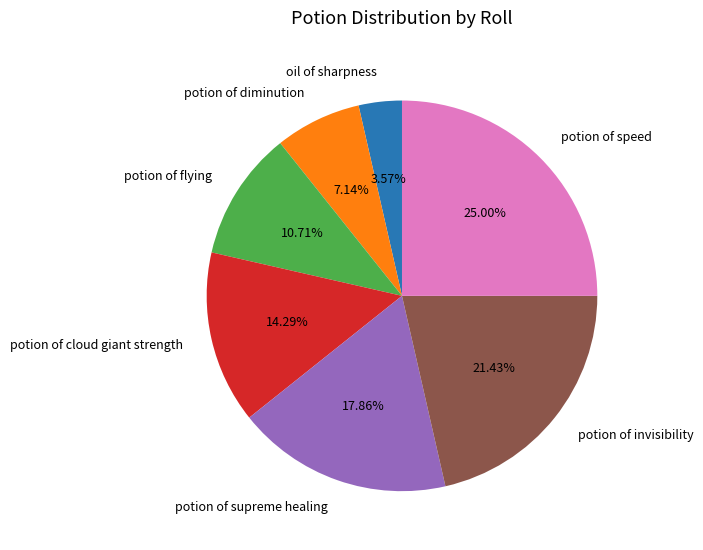

What is the total percentage of potion of flying and oil of sharpness?

14.3%